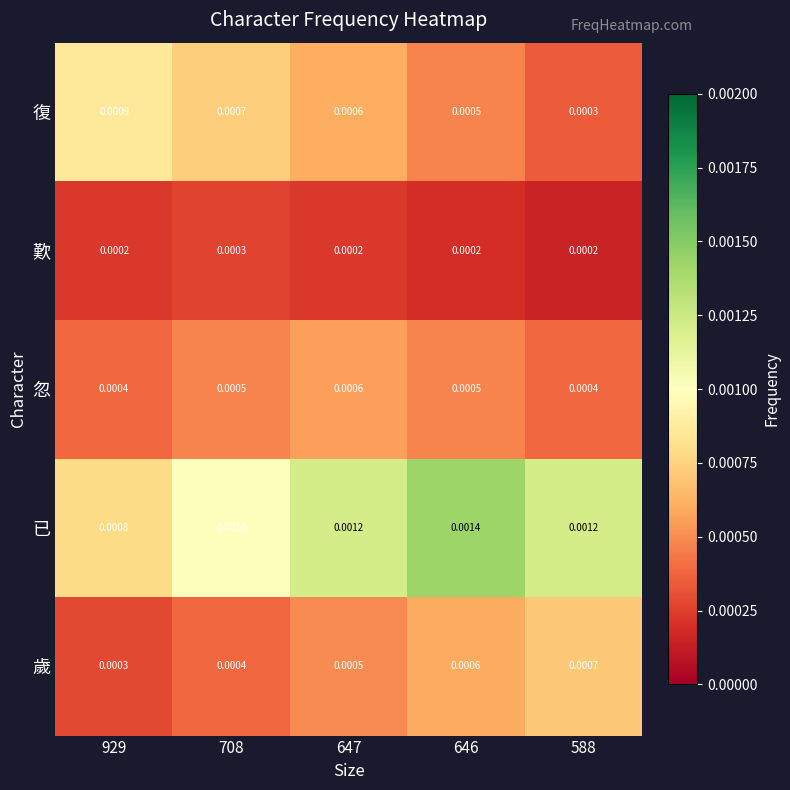

List the series in order of their peak value, highest first.

已, 復, 歲, 忽, 歎